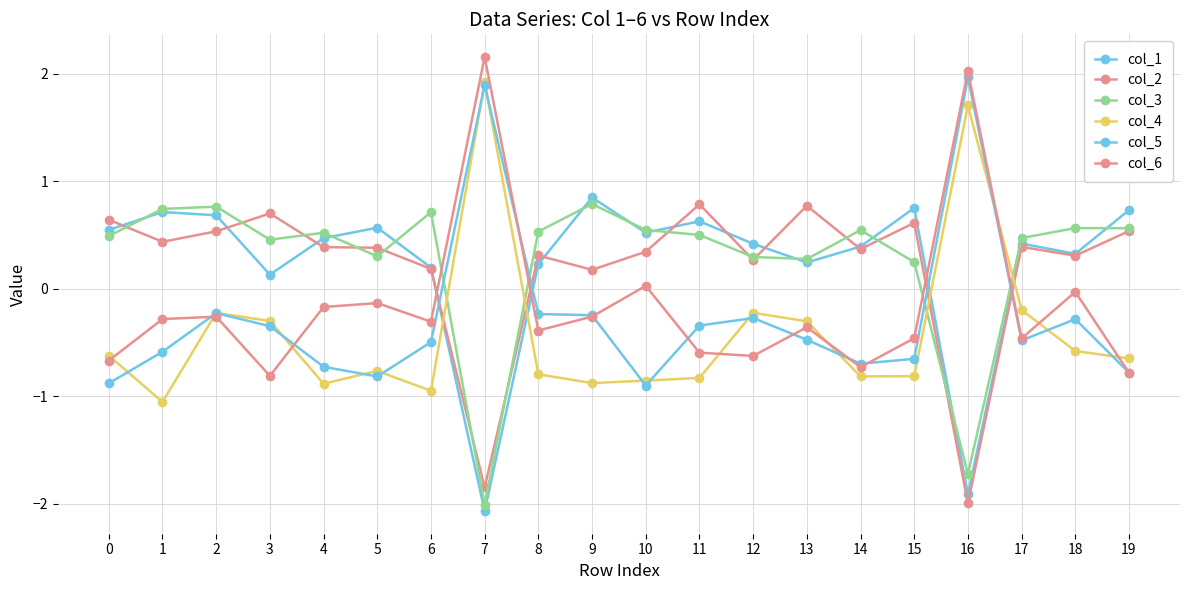

Count the number of data series in this chart.

6